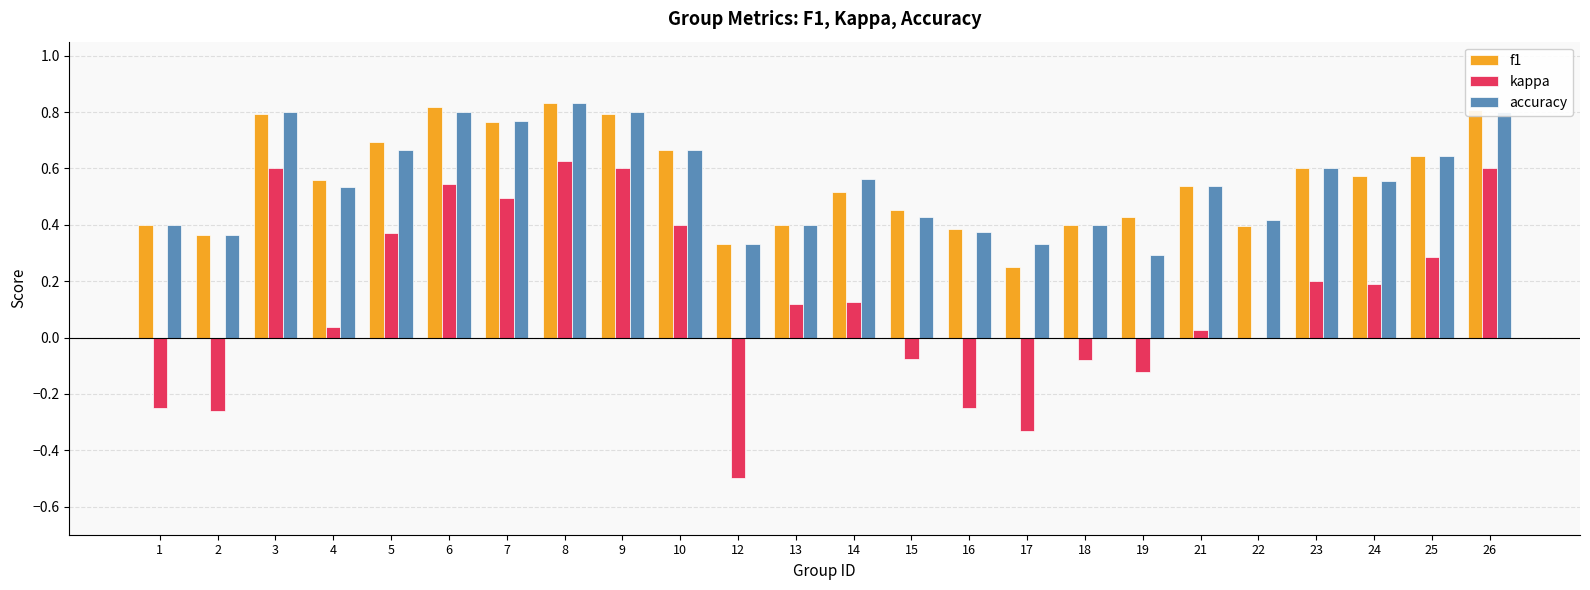

What is the total value across all series at 8?

2.3